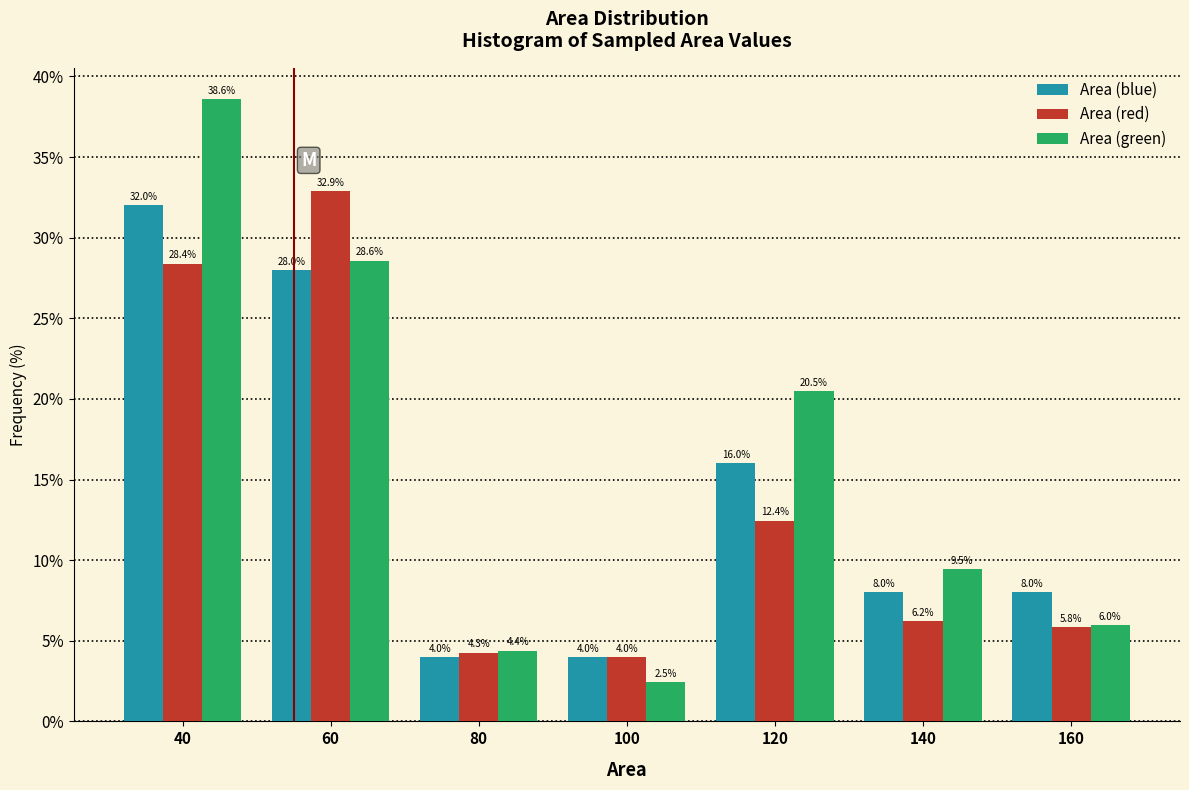

Reading left to right, extract all data points from this chart.

Area (blue): 32.0	28.0	4.0	4.0	16.0	8.0	8.0
Area (red): 28.4	32.9	4.3	4.0	12.4	6.2	5.8
Area (green): 38.6	28.6	4.4	2.5	20.5	9.5	6.0